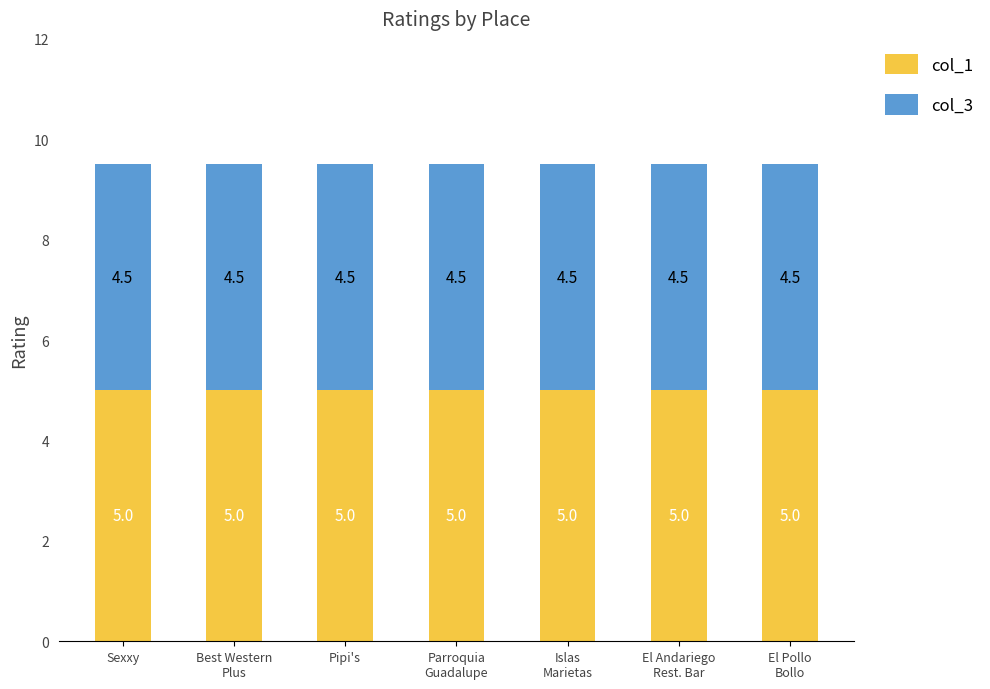

What is the total value across all series at Sexxy?

9.5